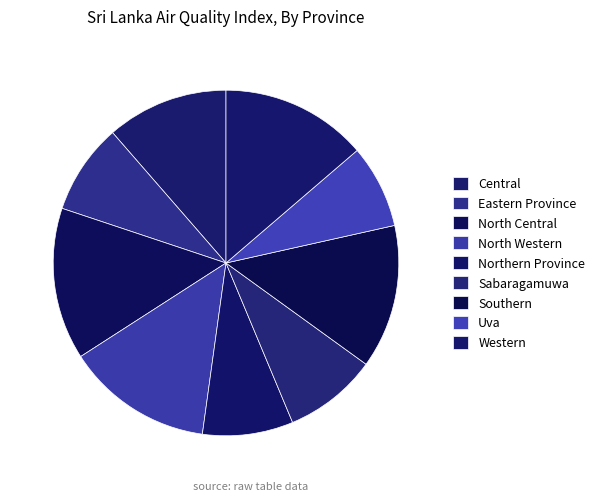

Between Central and Western, which is larger?

Western